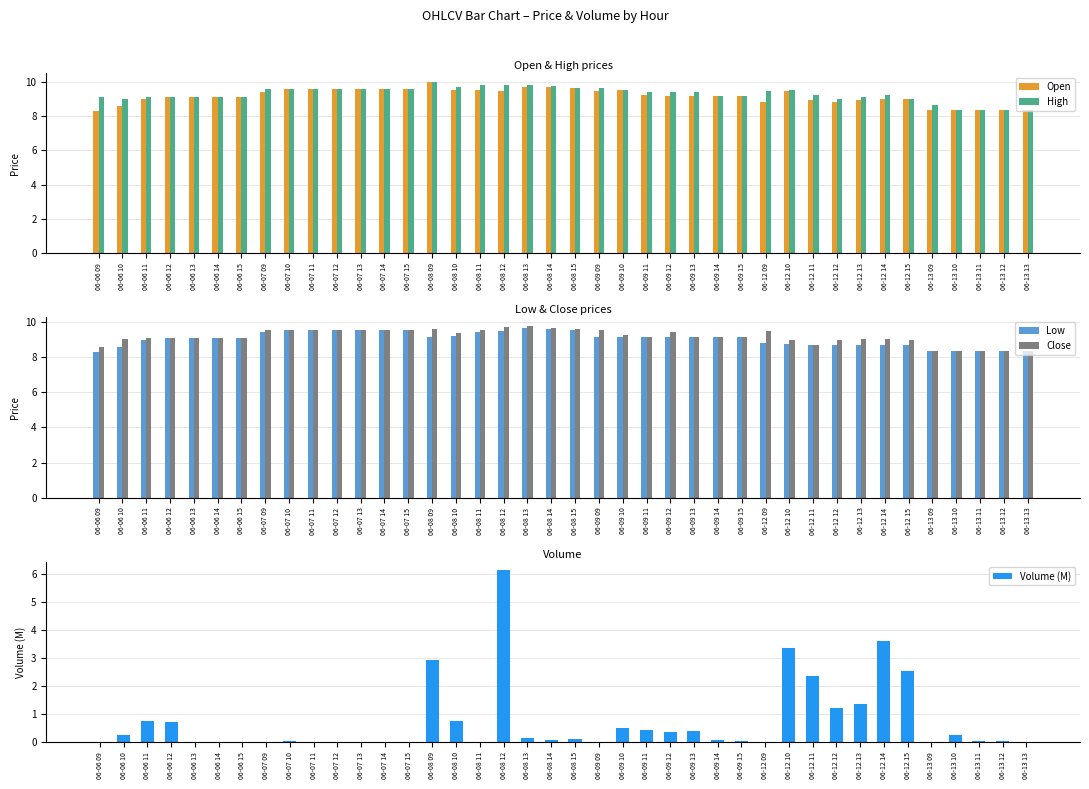

Are the bars horizontal?

No